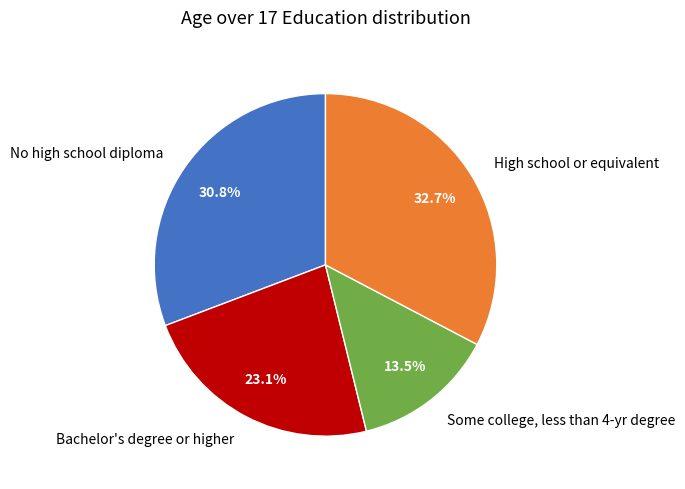

Do Some college, less than 4-yr degree and No high school diploma together represent more than half of the pie?

No